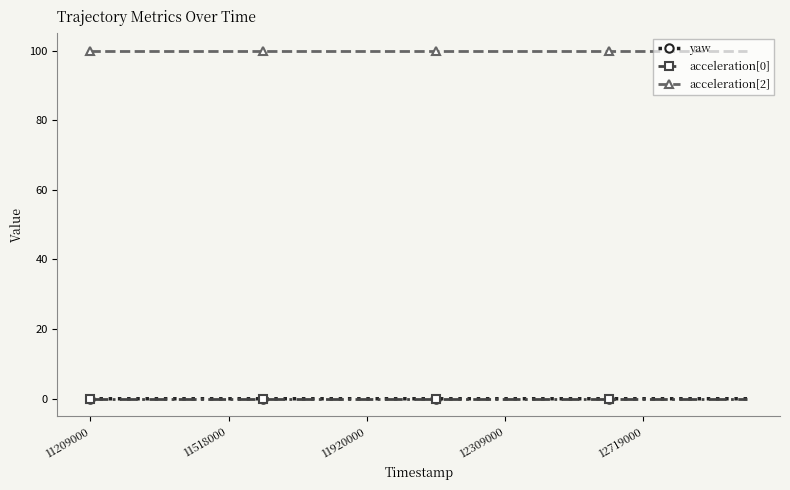

Which series has the largest total across all categories?

acceleration[2]